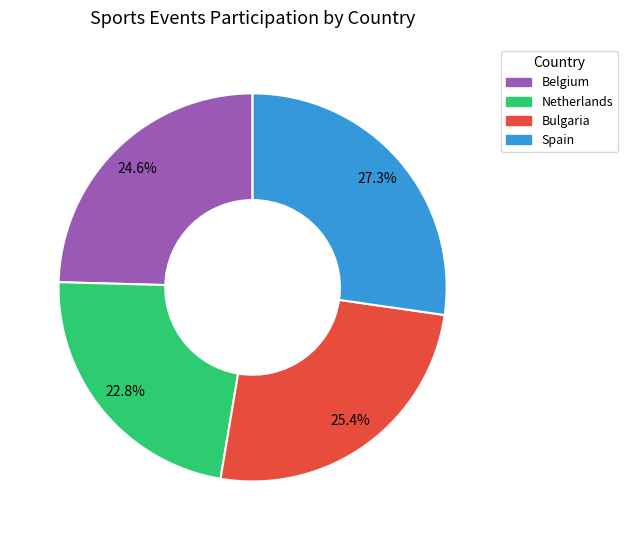

To the nearest percent, what is the difference between the largest and smallest slice percentages?

4%